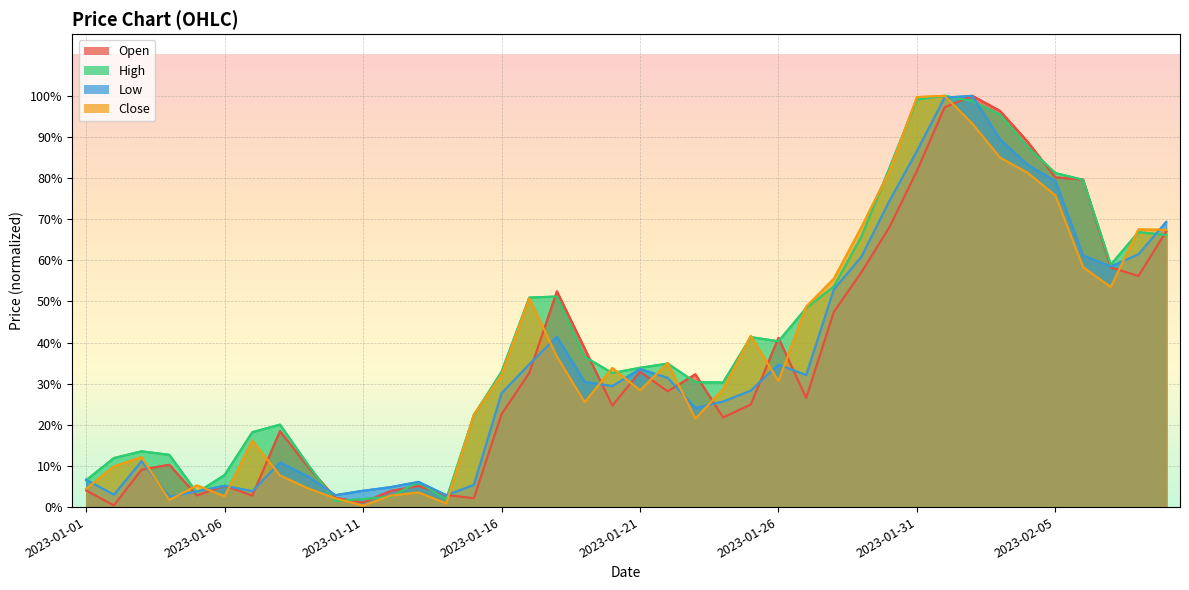

Between 2023-01-15 and 2023-02-07, which is larger?

2023-02-07